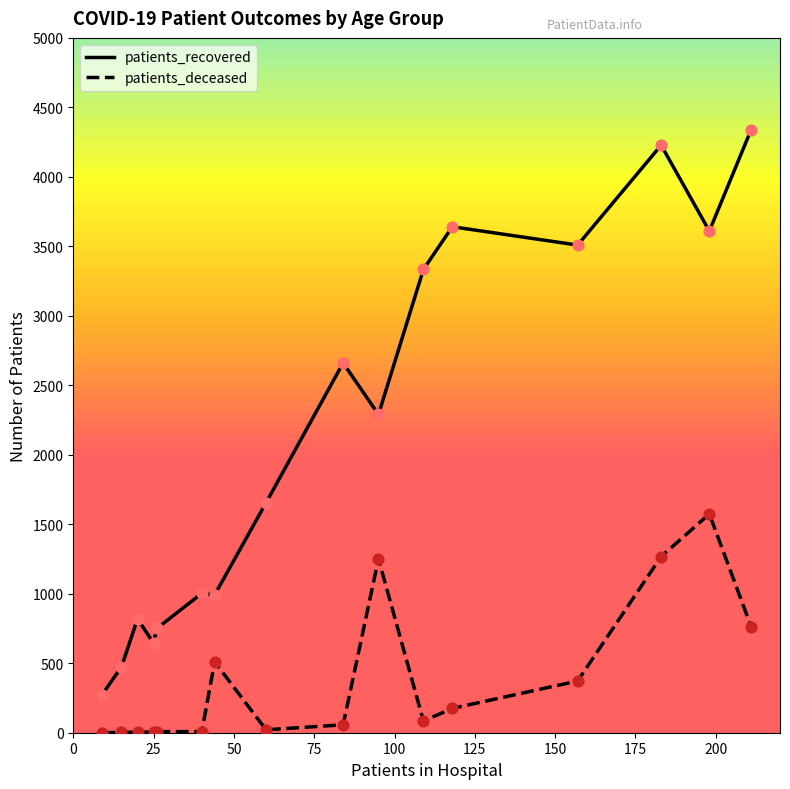

Which series contains the lowest Y value?

patients_deceased